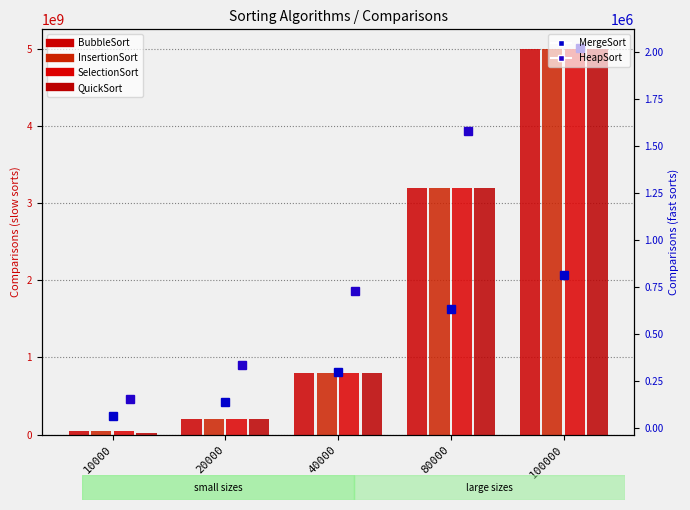

What is the difference between the highest and lowest values at 20000?

199870783